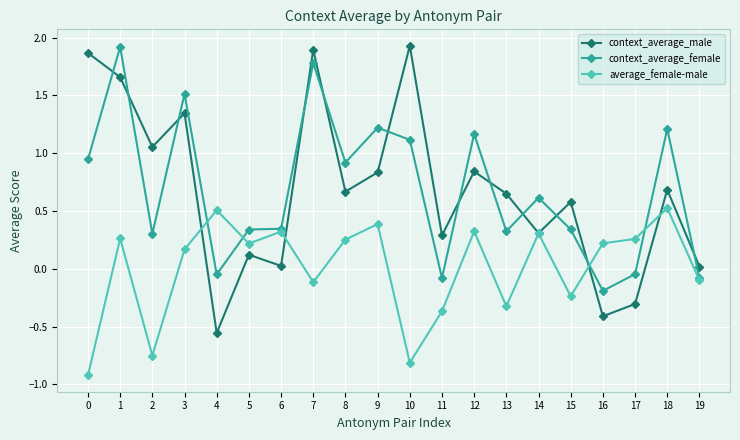

How many intersections are there between context_average_male and context_average_female?

12